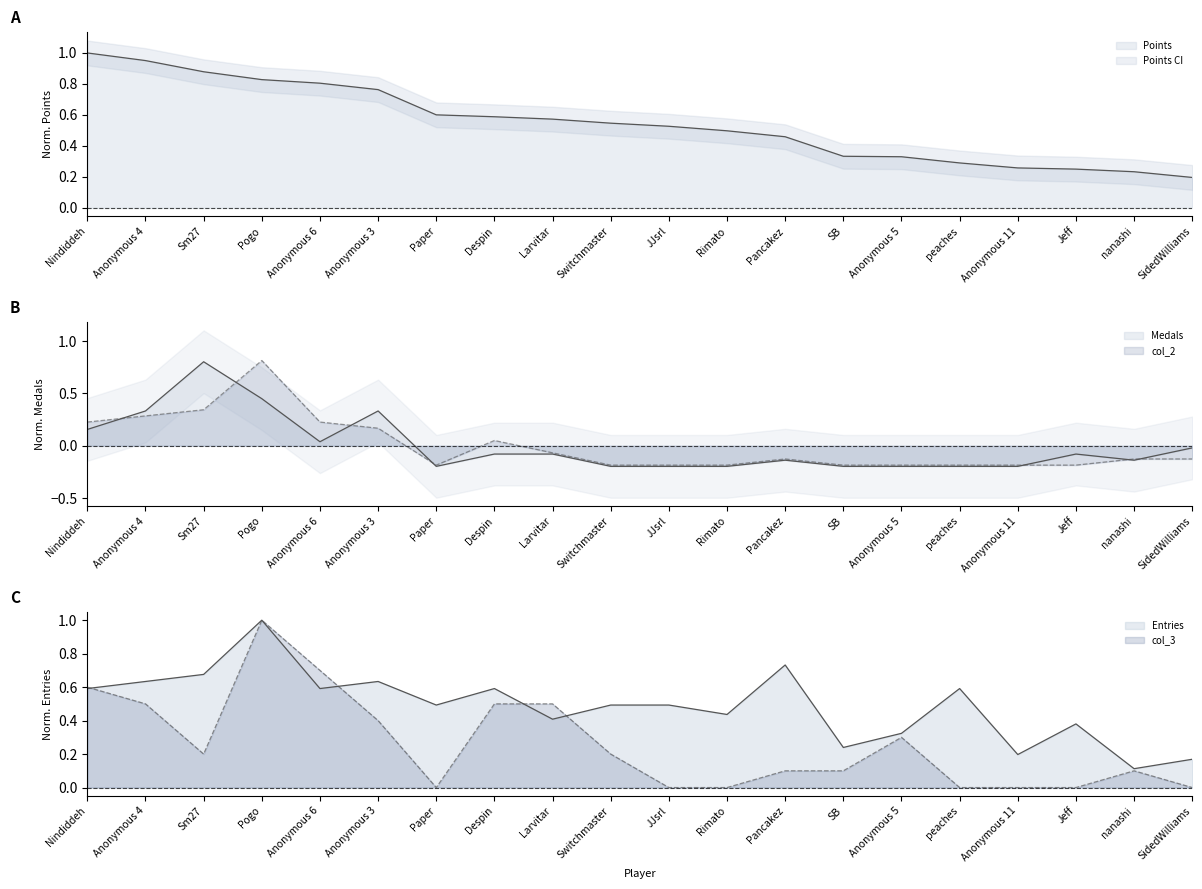

Between which two adjacent categories do Entries and col_3 first intersect?

Nindiddeh and Anonymous 4